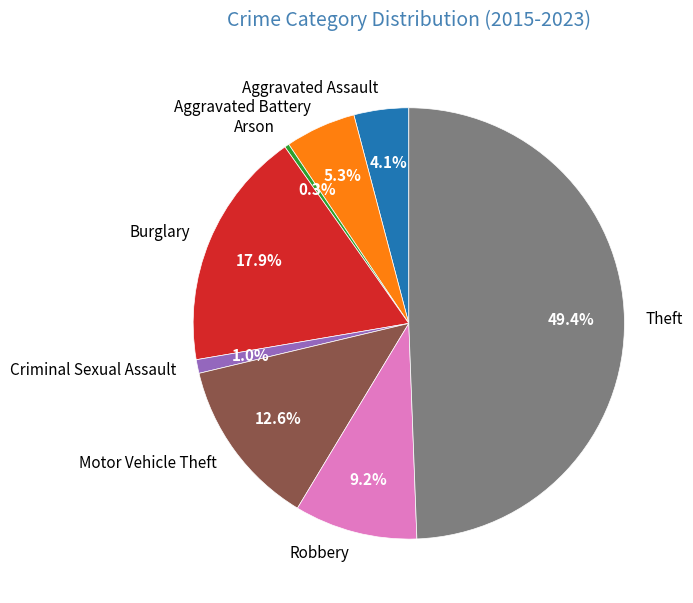

True or false: Arson accounts for 0% of the total.

True